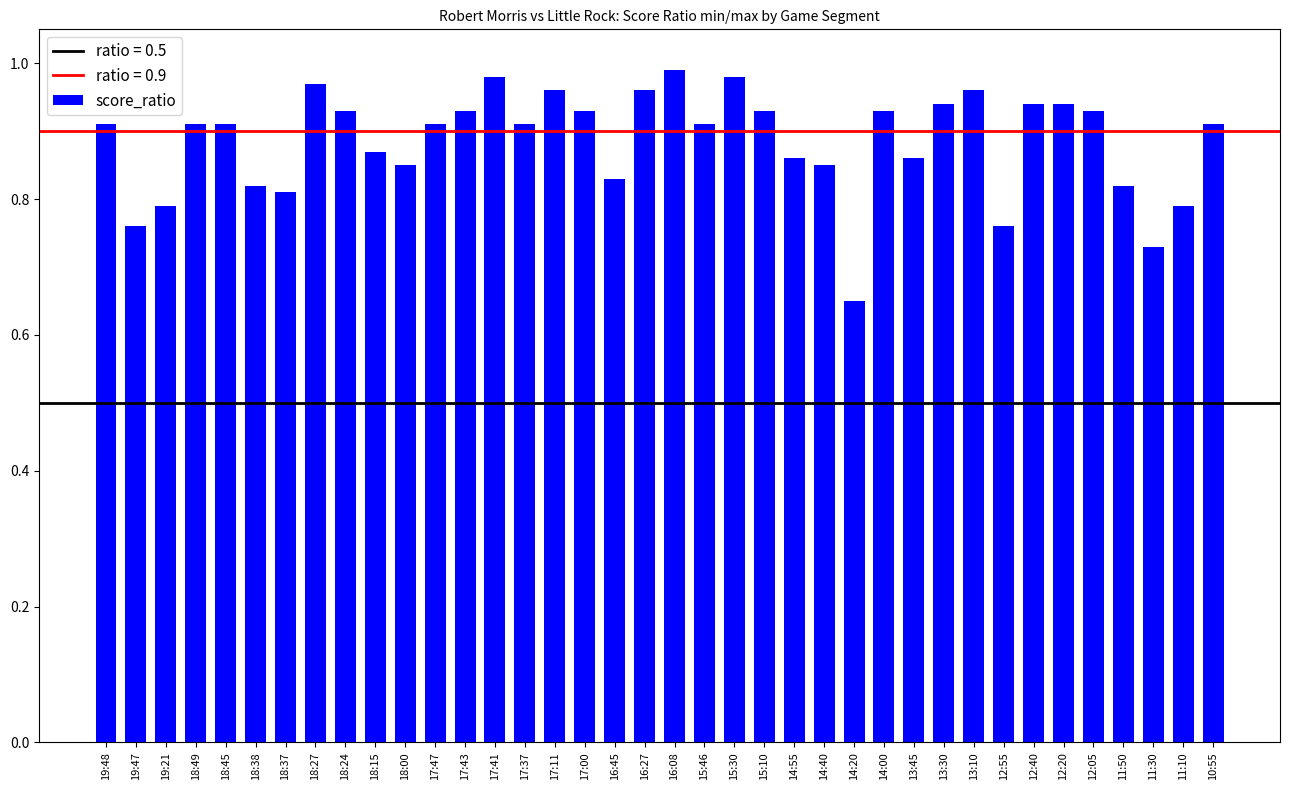

What is the sum of the values at 17:41 and 19:21?

1.8